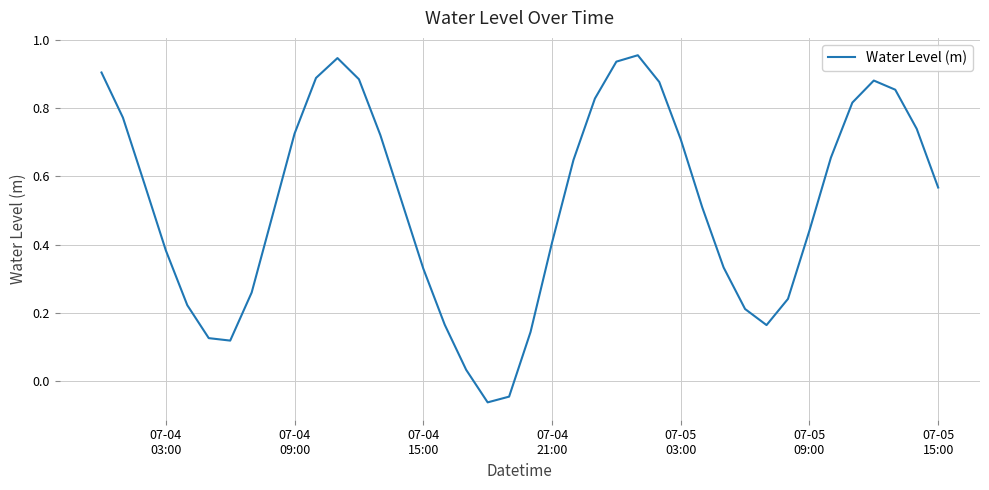

How many lines are shown in the chart?

1